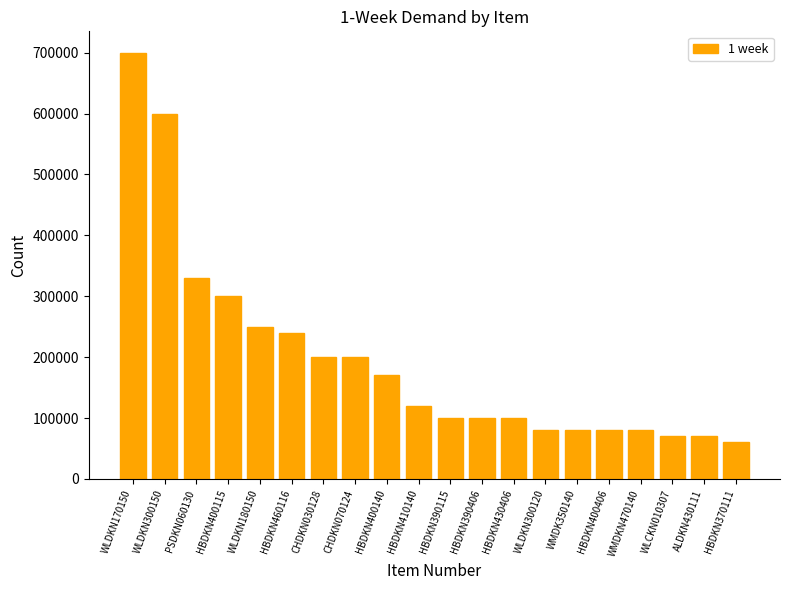

Are the bars horizontal?

No